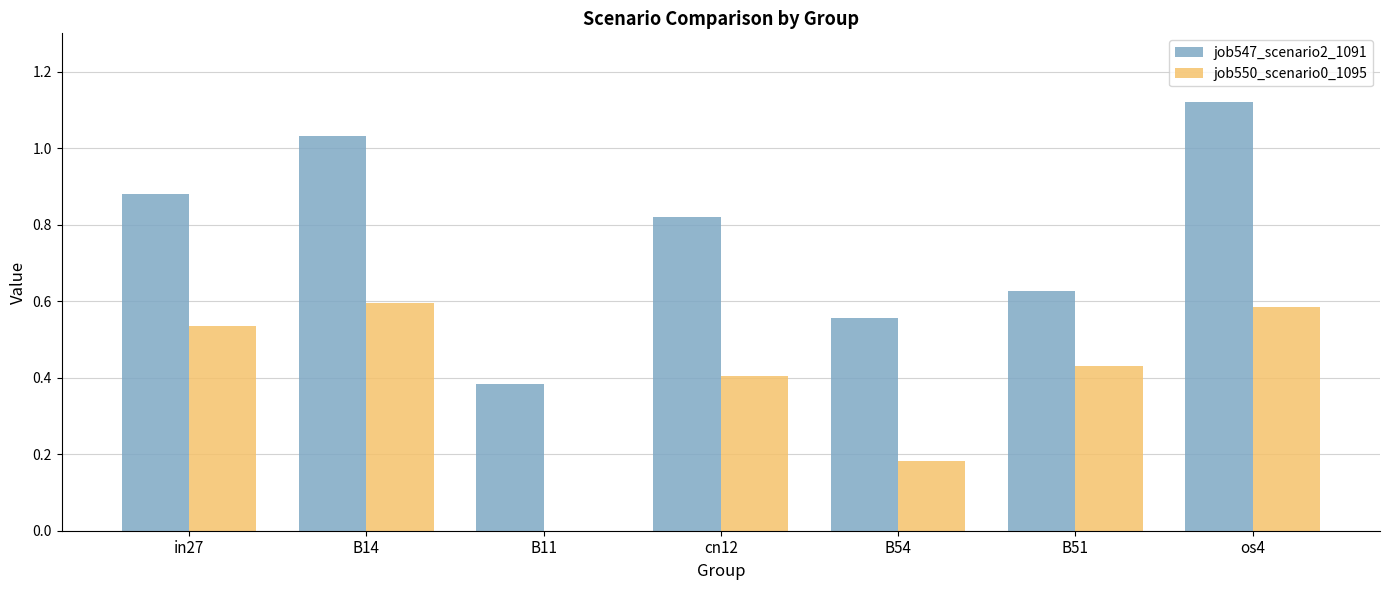

Does the chart contain stacked bars?

No